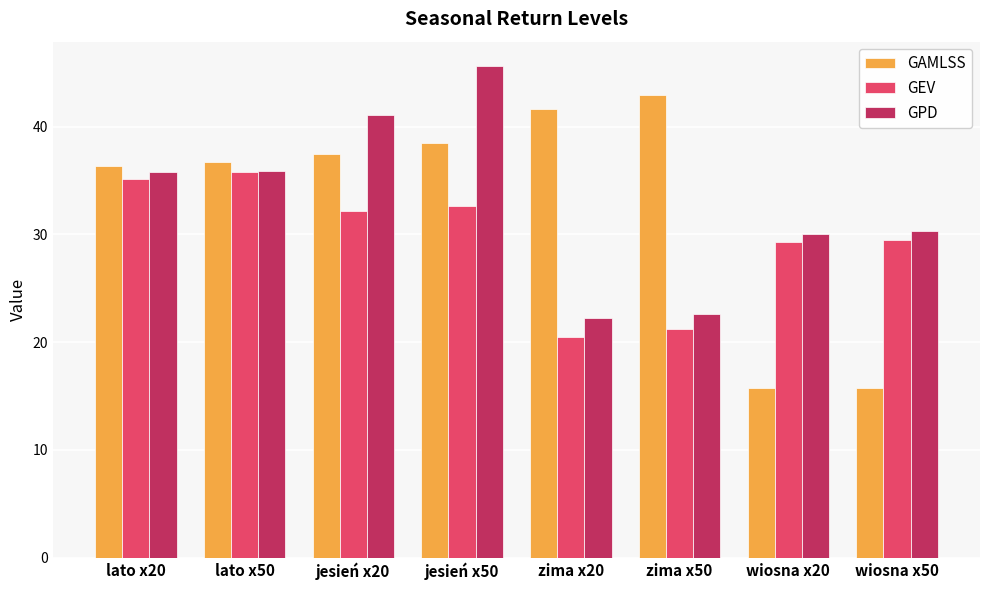

Which category has the highest value in the GEV series?

lato x50